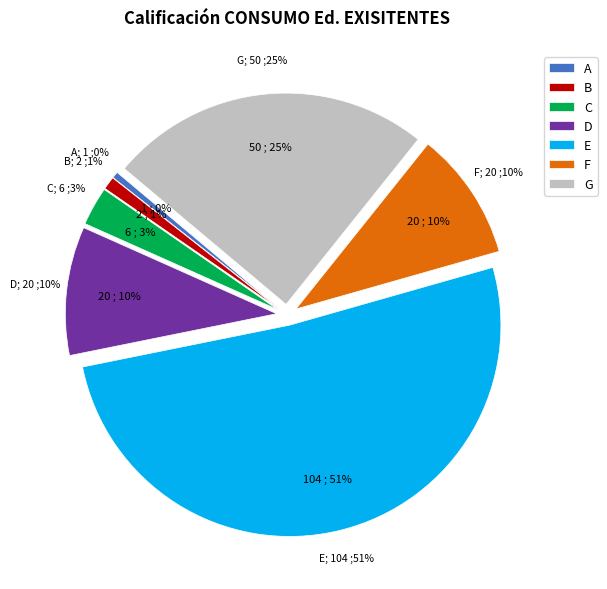

Count the number of slices in the pie.

2